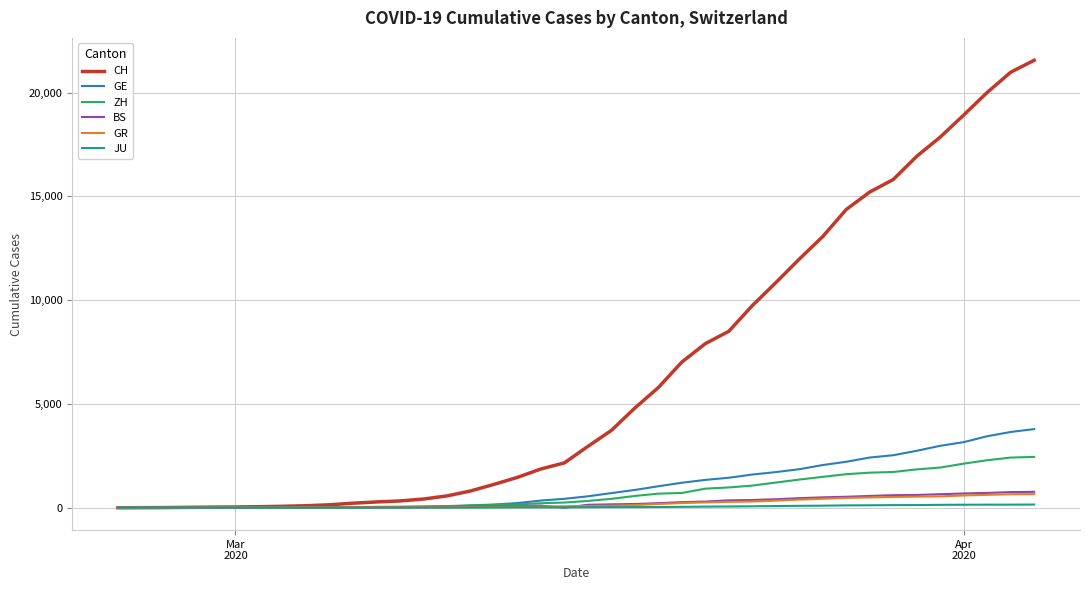

What is the maximum value shown in the chart?

21554